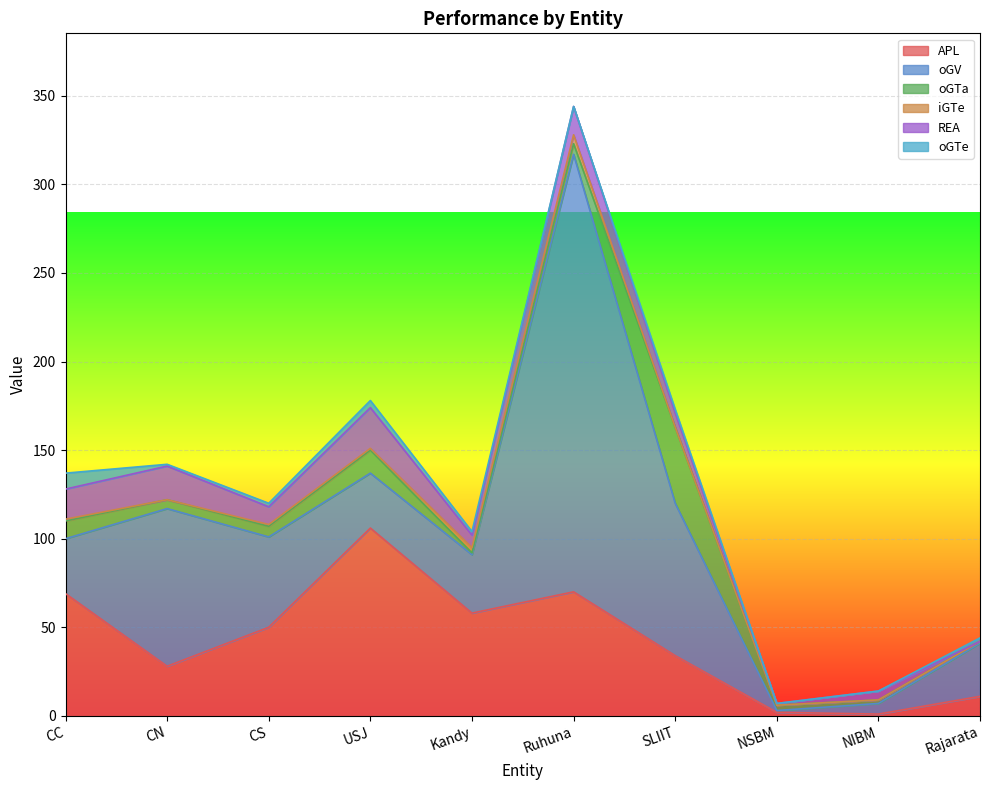

What is the difference between the second highest and minimum values in the oGTe series?

4